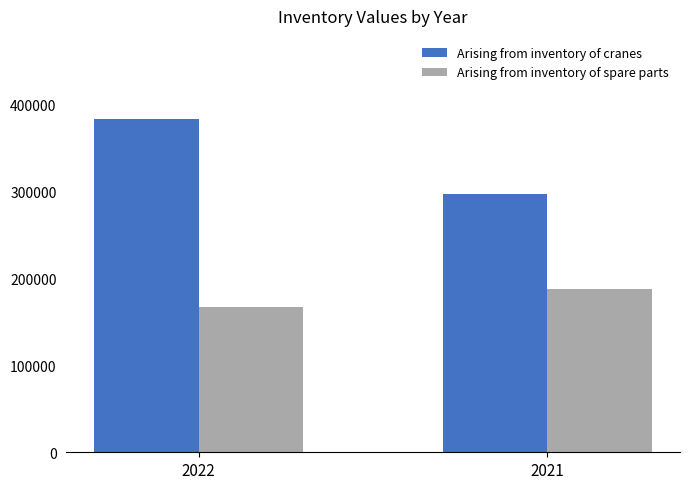

Reading left to right, list all the values displayed in this chart.

Arising from inventory of cranes: 383044	297223
Arising from inventory of spare parts: 166547	188127